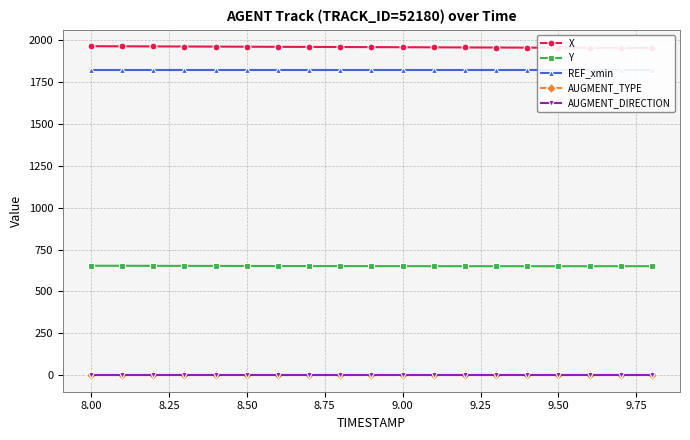

True or false: AUGMENT_DIRECTION and AUGMENT_TYPE cross at least once.

False